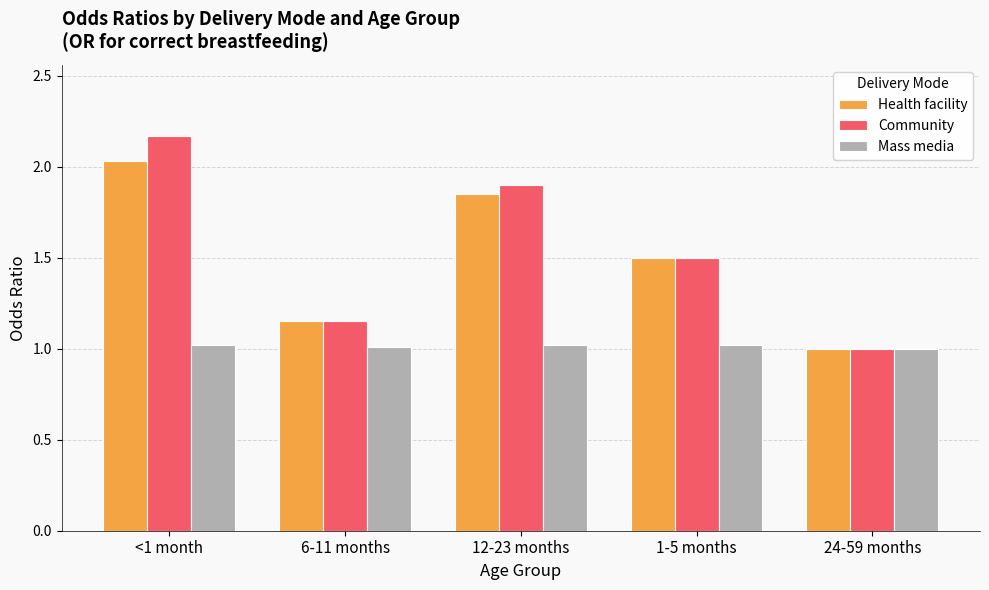

What is the difference between the Community values at 24-59 months and <1 month?

1.2